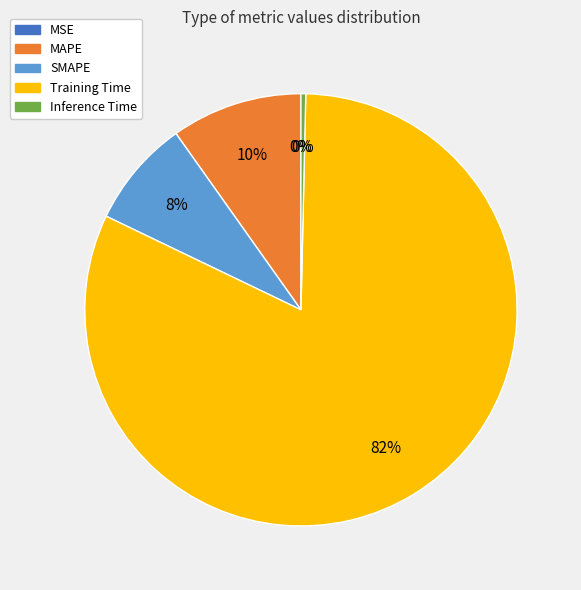

Which has a higher value, Inference Time or SMAPE?

SMAPE